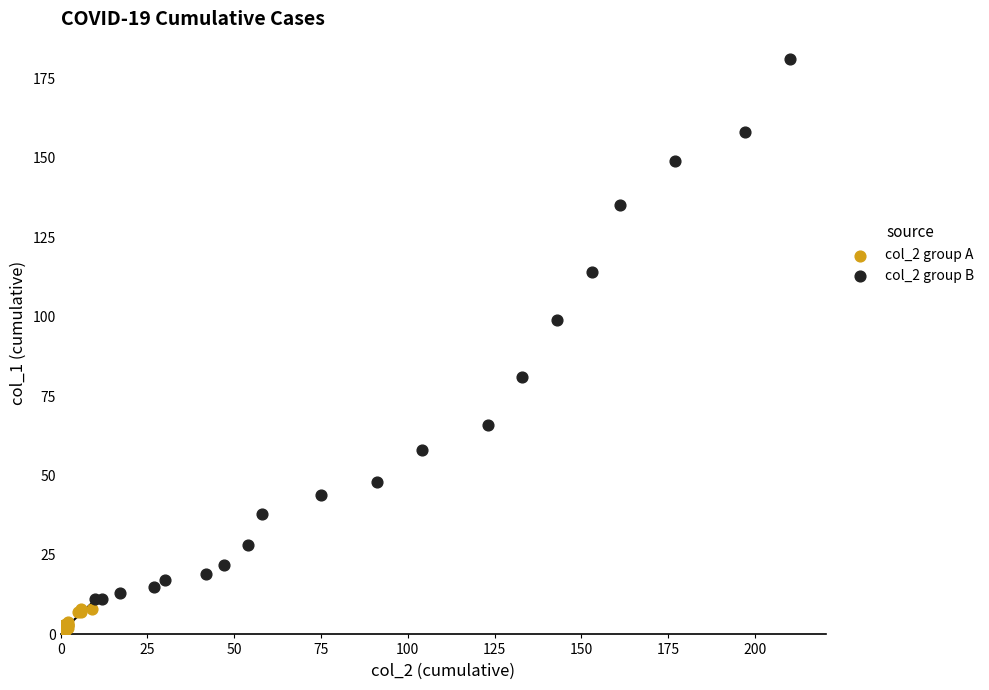

Which series reaches the maximum Y coordinate?

col_2 group B